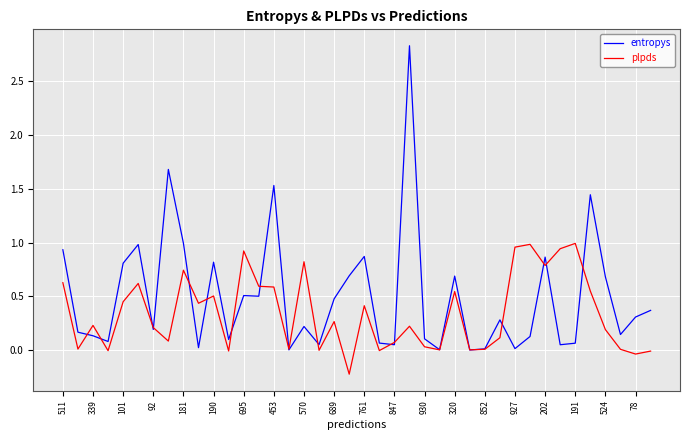

What is the greatest value displayed?

2.8